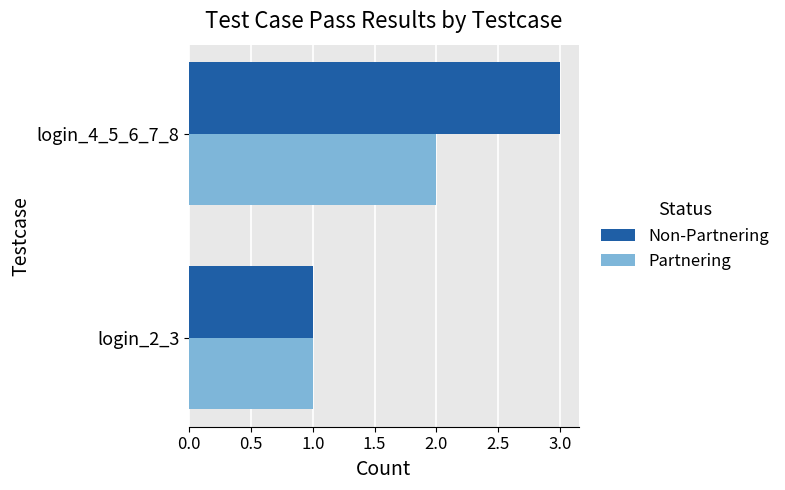

True or false: Partnering has a value of 1 at login_4_5_6_7_8.

False